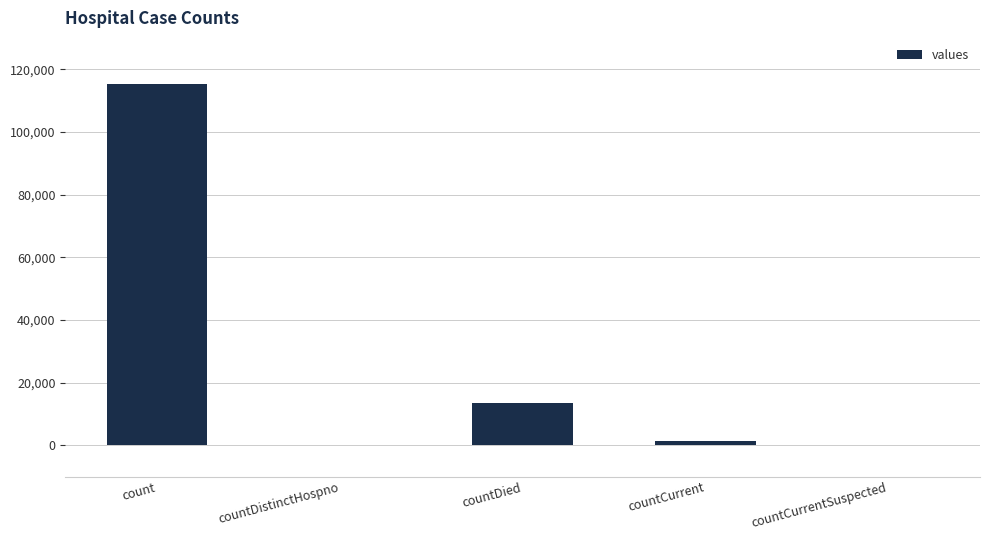

Reading right to left, what are all the values shown in this chart?

0	1383	13343	0	115379